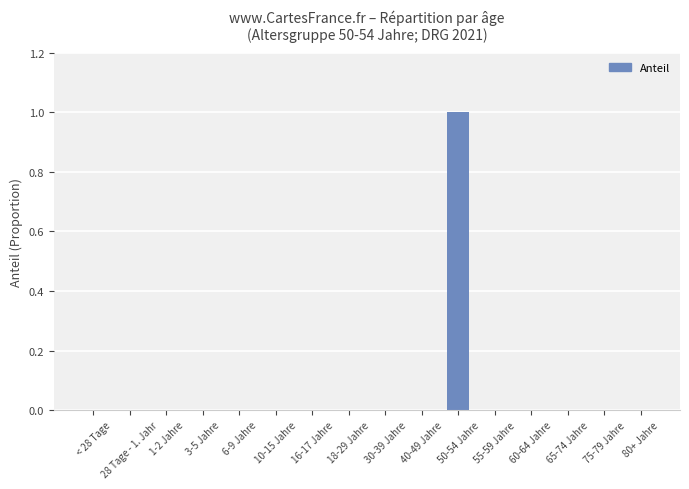

True or false: the data shows 1 at < 28 Tage.

False